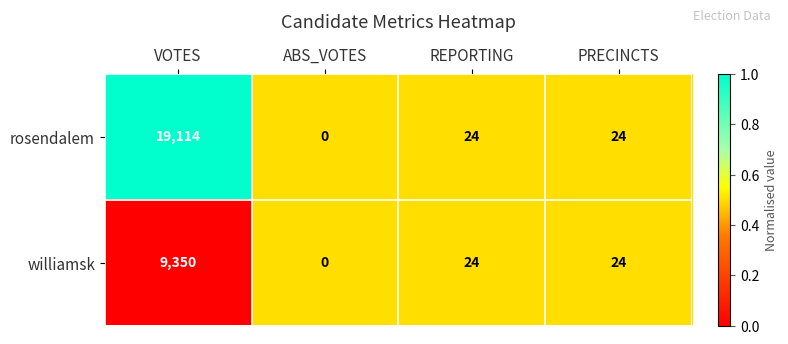

The rosendalem series shows 5 at REPORTING. True or false?

False